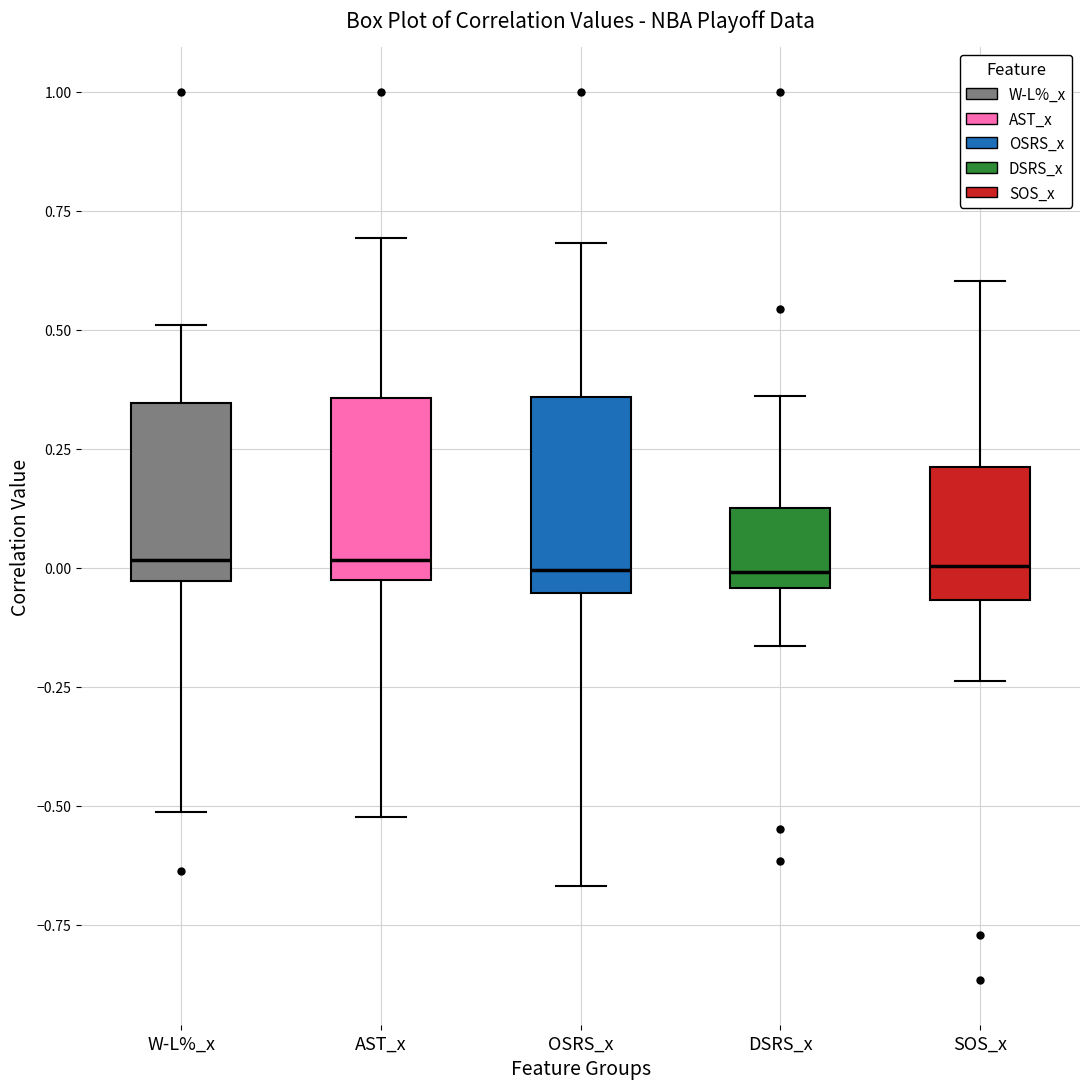

Reading left to right, transcribe this box plot: for each box, give where its median line is, the range the box spans, and where its two whiskers end, as read against the y-axis. The values are not printed on the chart, so give them approximately, as read against the axis.

W-L%_x: median 0.00, box -0.05 to 0.35, whiskers -0.50 to 0.50
AST_x: median 0.00, box -0.05 to 0.35, whiskers -0.50 to 0.70
OSRS_x: median 0.00, box -0.05 to 0.35, whiskers -0.65 to 0.70
DSRS_x: median 0.00, box -0.05 to 0.15, whiskers -0.15 to 0.35
SOS_x: median 0.00, box -0.05 to 0.20, whiskers -0.25 to 0.60